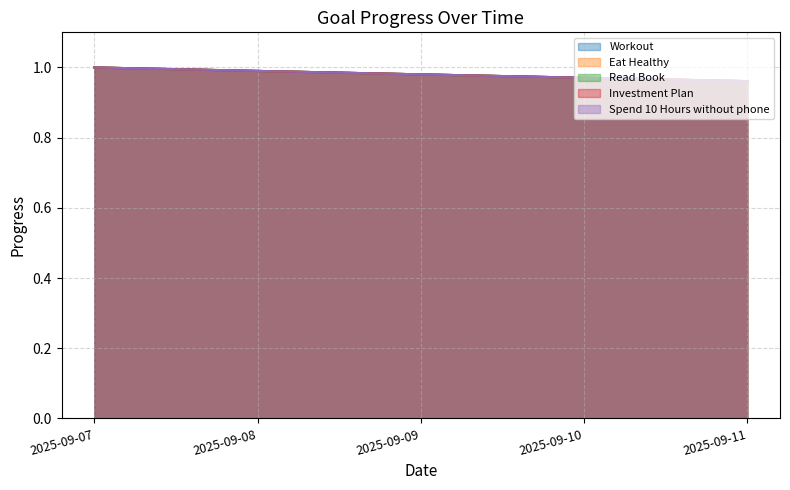

Which label corresponds to the smallest value in the chart?

2025-09-11